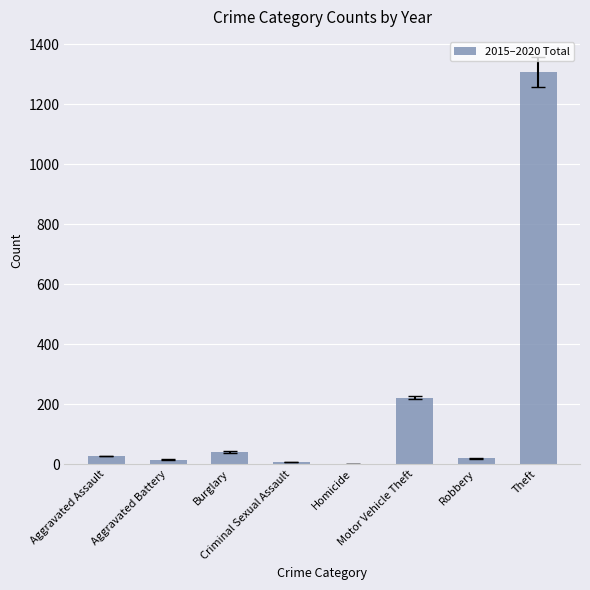

What is the maximum value shown in the chart?

1307